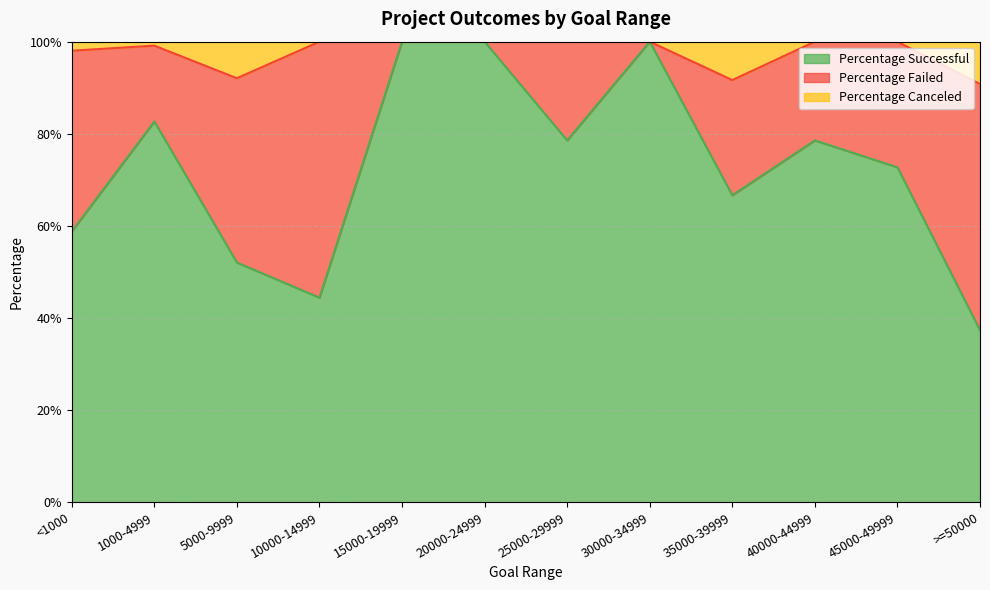

Read the Percentage Successful value at 35000-39999.

0.7